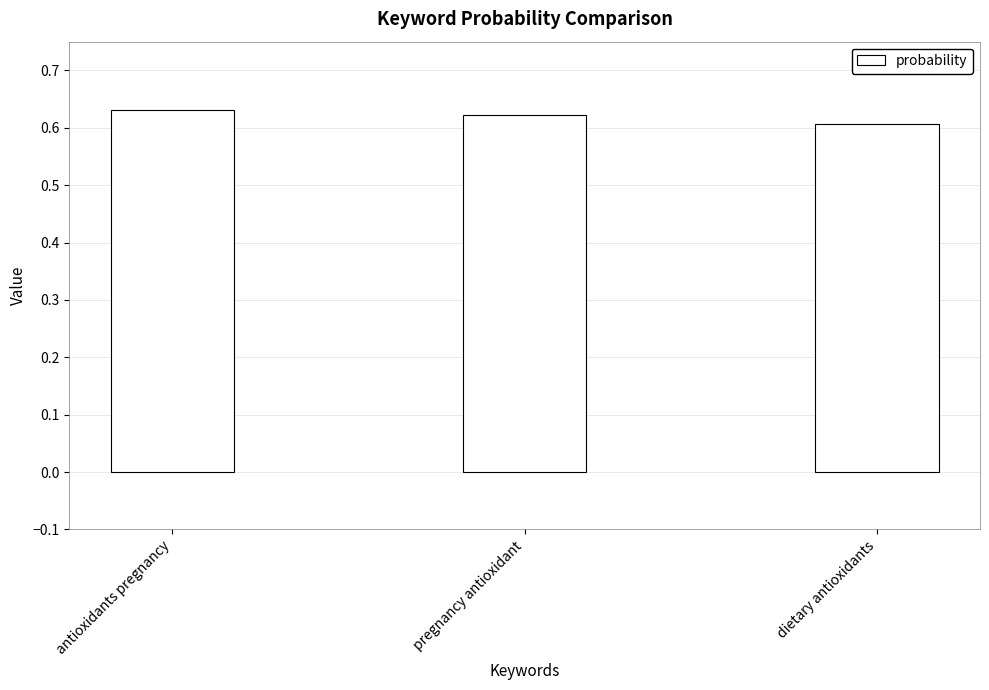

The chart shows a value of 0.9 at pregnancy antioxidant. True or false?

False